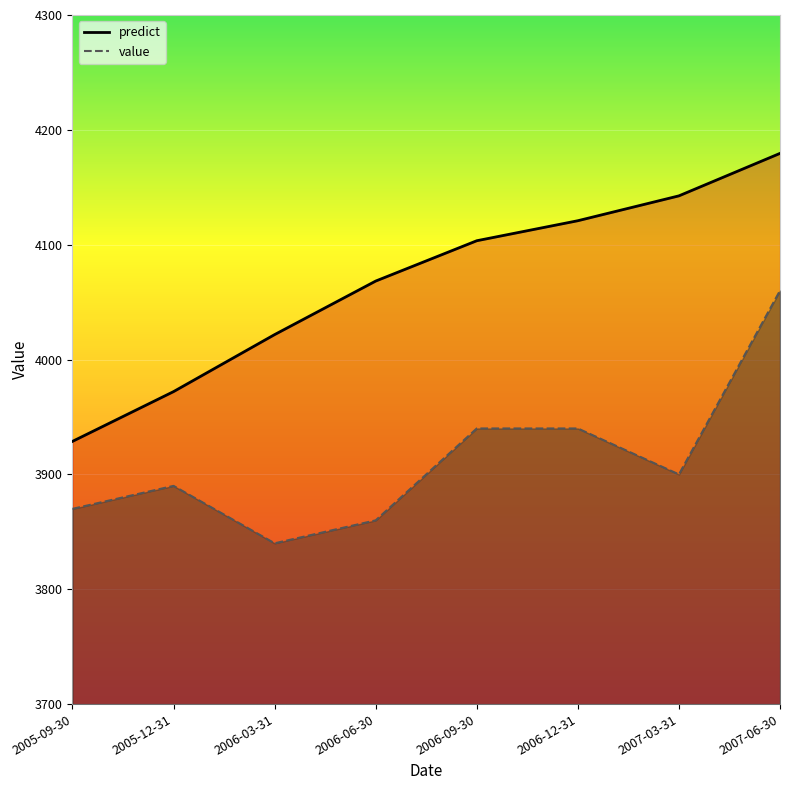

At which label does predict first exceed 4103?

2006-09-30